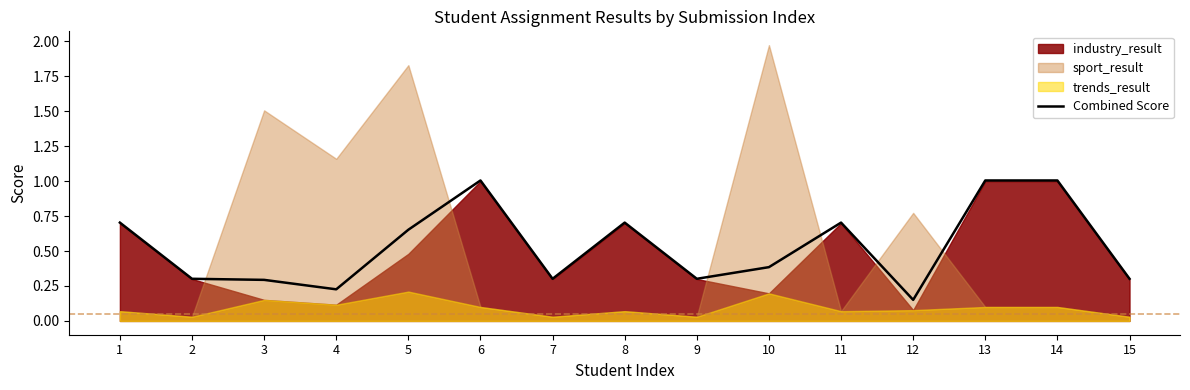

What is the sum of the values at 8 and 4?

0.9